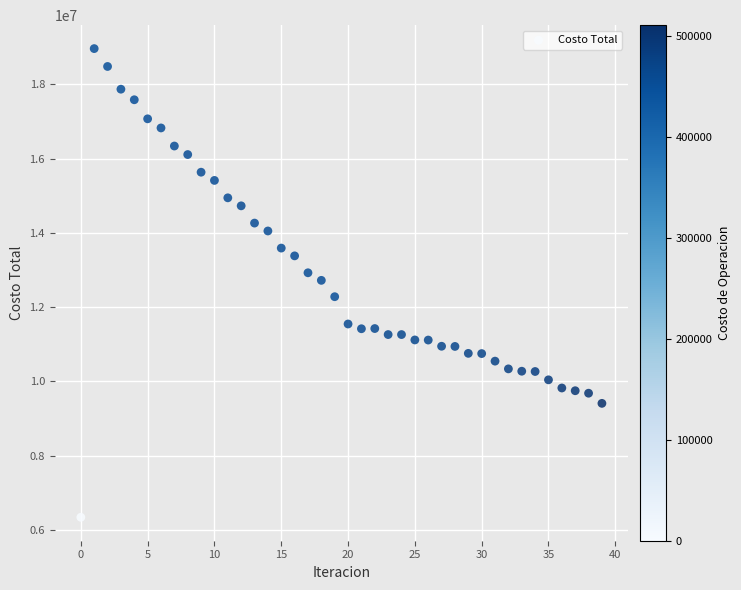

What is the range of Y values (max minus min)?

12620953.1